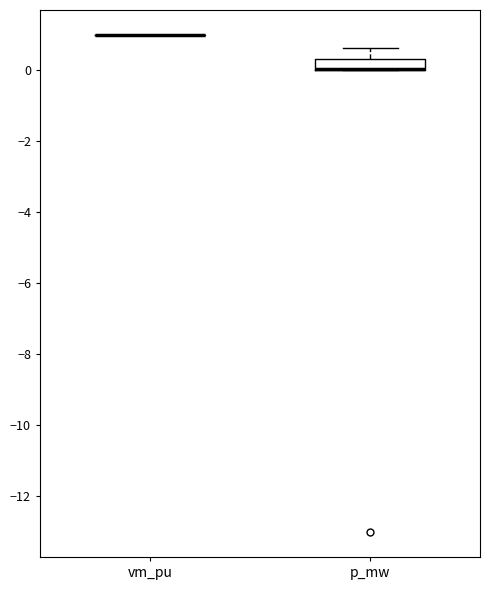

Reading left to right, transcribe this box plot: for each box, give where its median line is, the range the box spans, and where its two whiskers end, as read against the y-axis. The values are not printed on the chart, so give them approximately, as read against the axis.

vm_pu: box collapsed to a line at 1.0, whiskers 1.0 to 1.0
p_mw: median 0.0 (drawn on the box's lower edge), box 0.0 to 0.4, whiskers 0.0 to 0.6